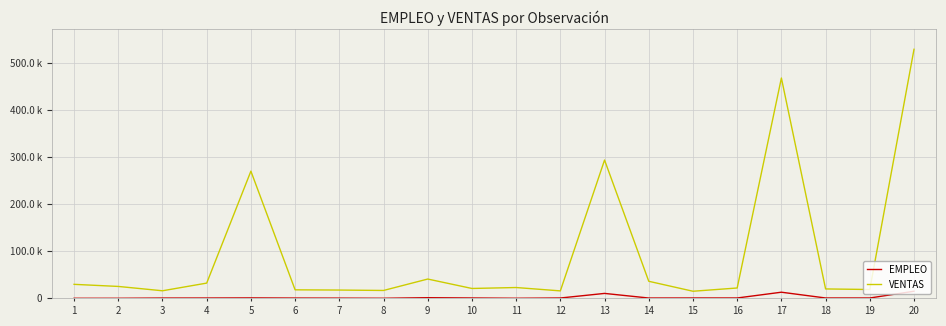

At which label is VENTAS closest to 271897?

5